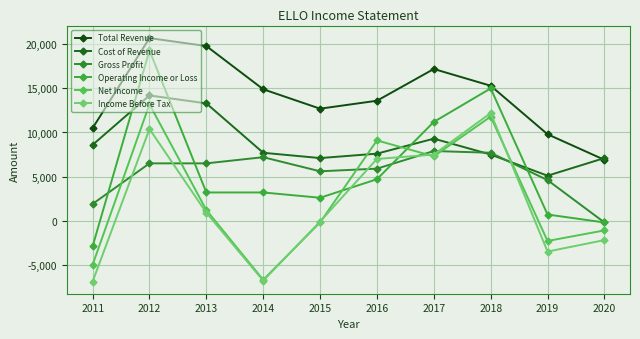

What is the sum of the Gross Profit values at 2013 and 2015?

12100